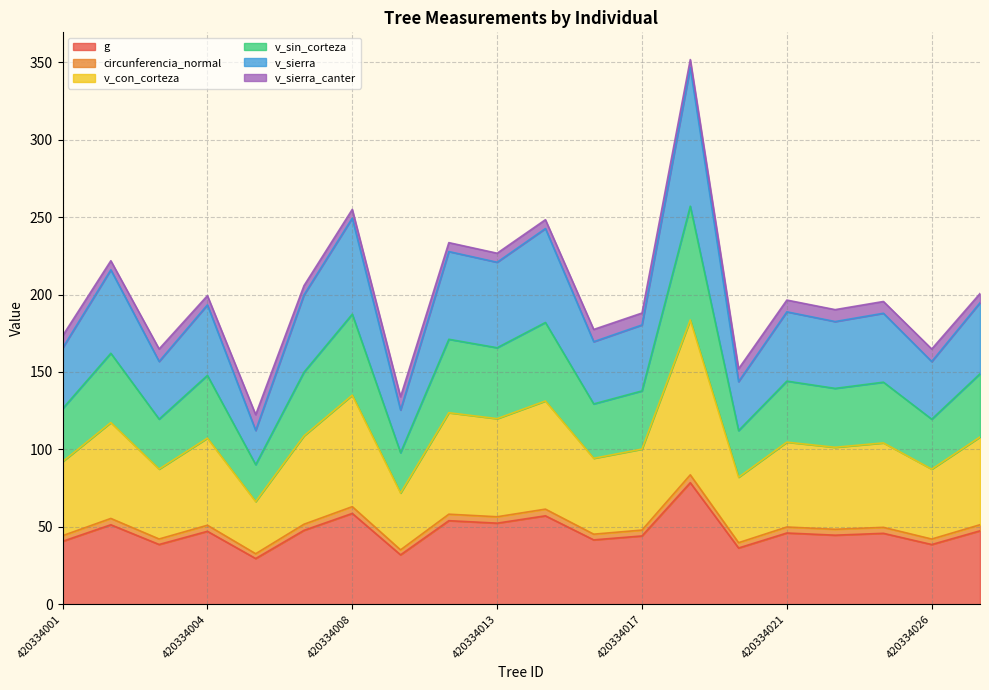

What is the lowest value of the g series?

29.5